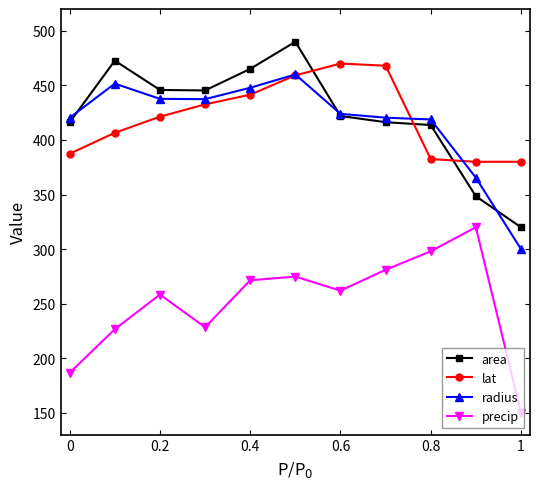

Count the number of data series in this chart.

4